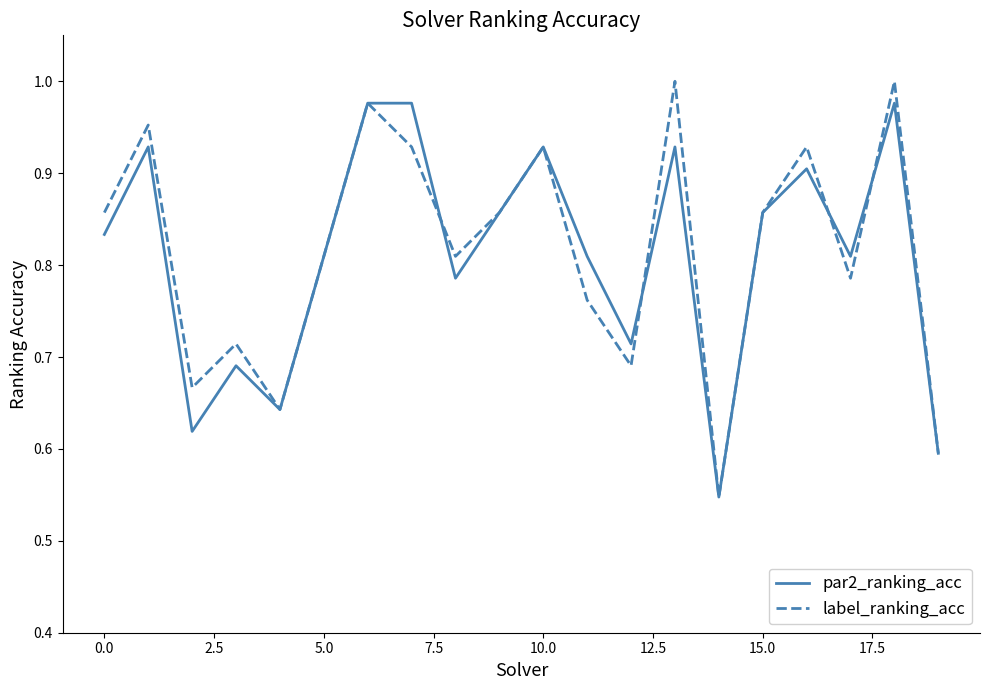

After their last crossing, which series has the higher values: label_ranking_acc or par2_ranking_acc?

label_ranking_acc